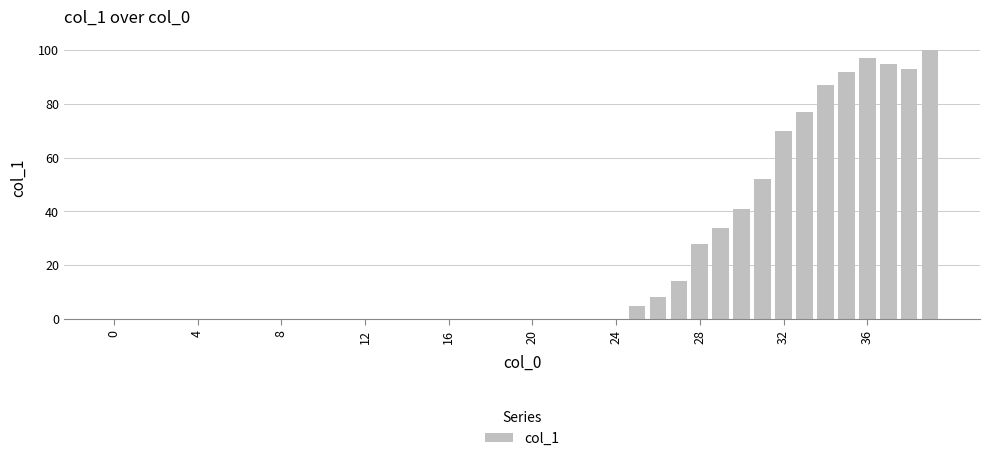

What is the greatest value displayed?

100